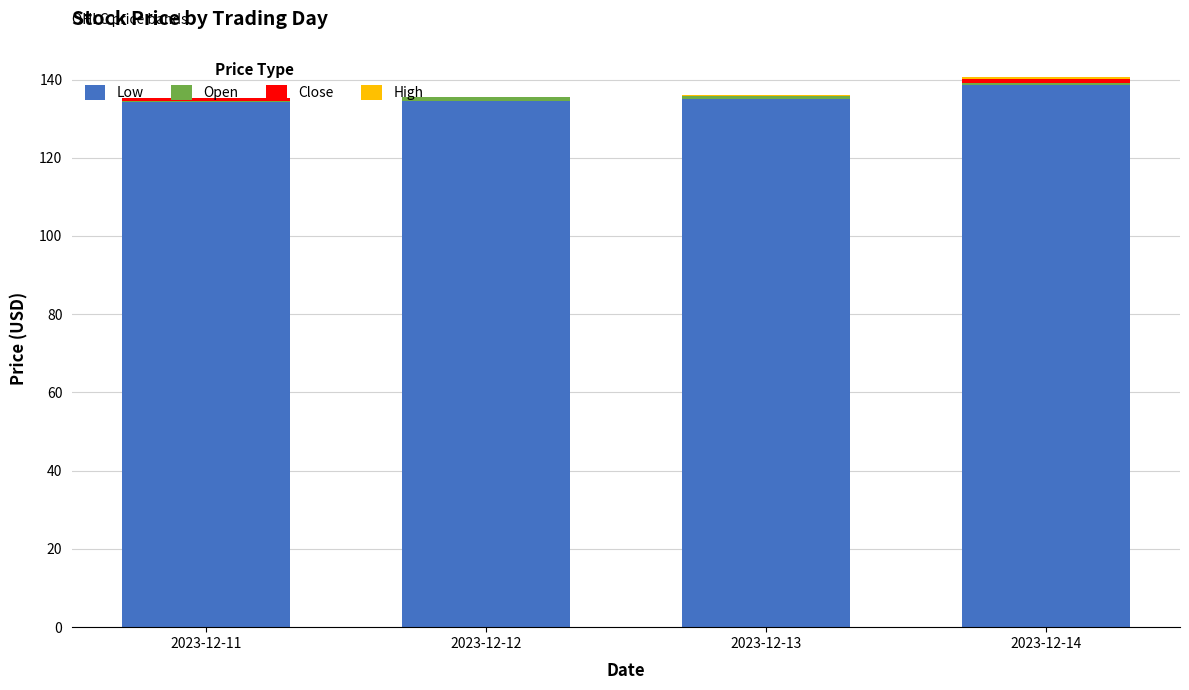

Rank the categories by Low value from lowest to highest.

2023-12-11, 2023-12-12, 2023-12-13, 2023-12-14